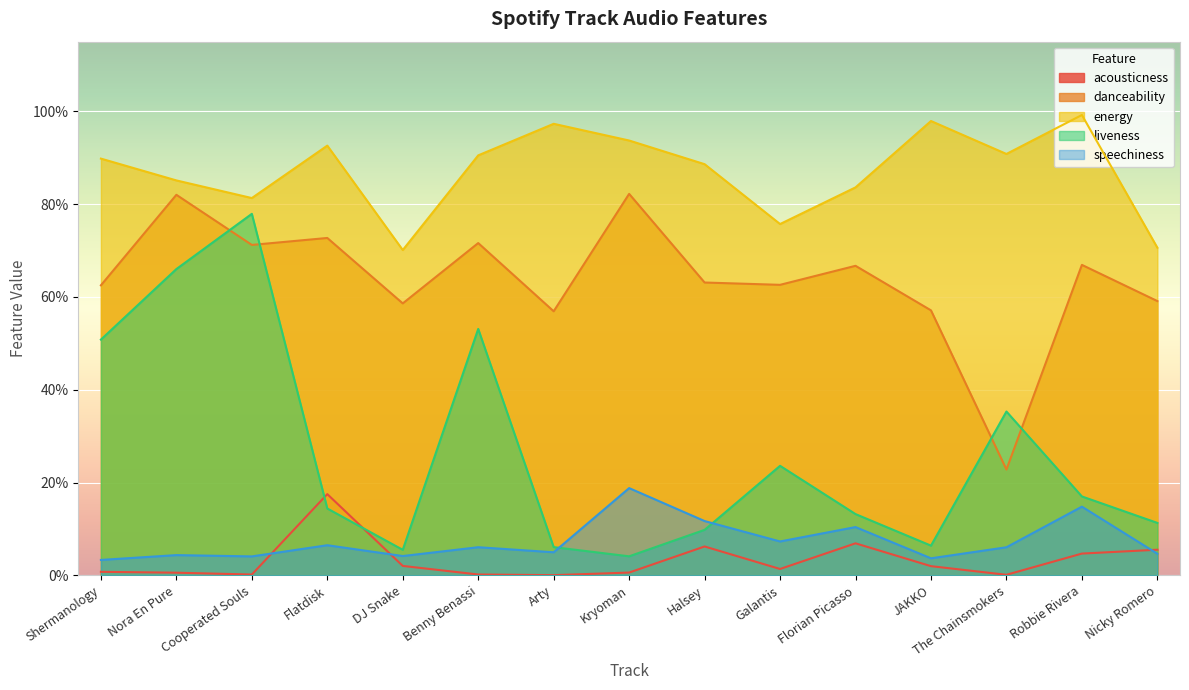

At which category does acousticness reach its first local valley?

Cooperated Souls